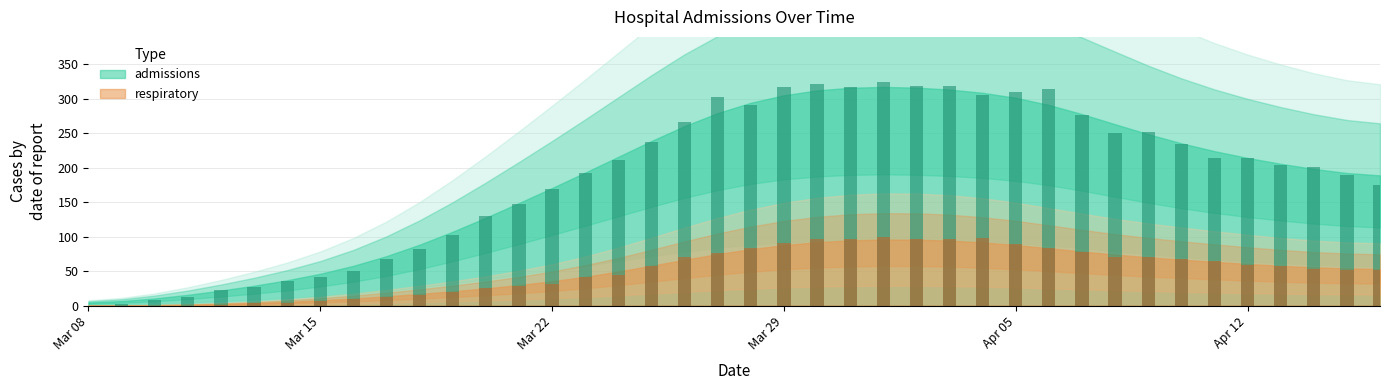

Reading right to left, transcribe all the data shown in this chart.

admissions: 175	190	201	204	214	214	234	252	250	277	314	310	306	318	318	325	317	321	317	291	303	266	237	212	193	169	148	130	102	82	68	50	41	35	27	23	13	8	2	0
respiratory: 52	52	53	58	59	64	67	70	70	78	83	89	98	96	96	99	97	97	91	84	77	70	57	44	41	32	28	26	19	16	13	10	6	4	4	1	0	0	0	0